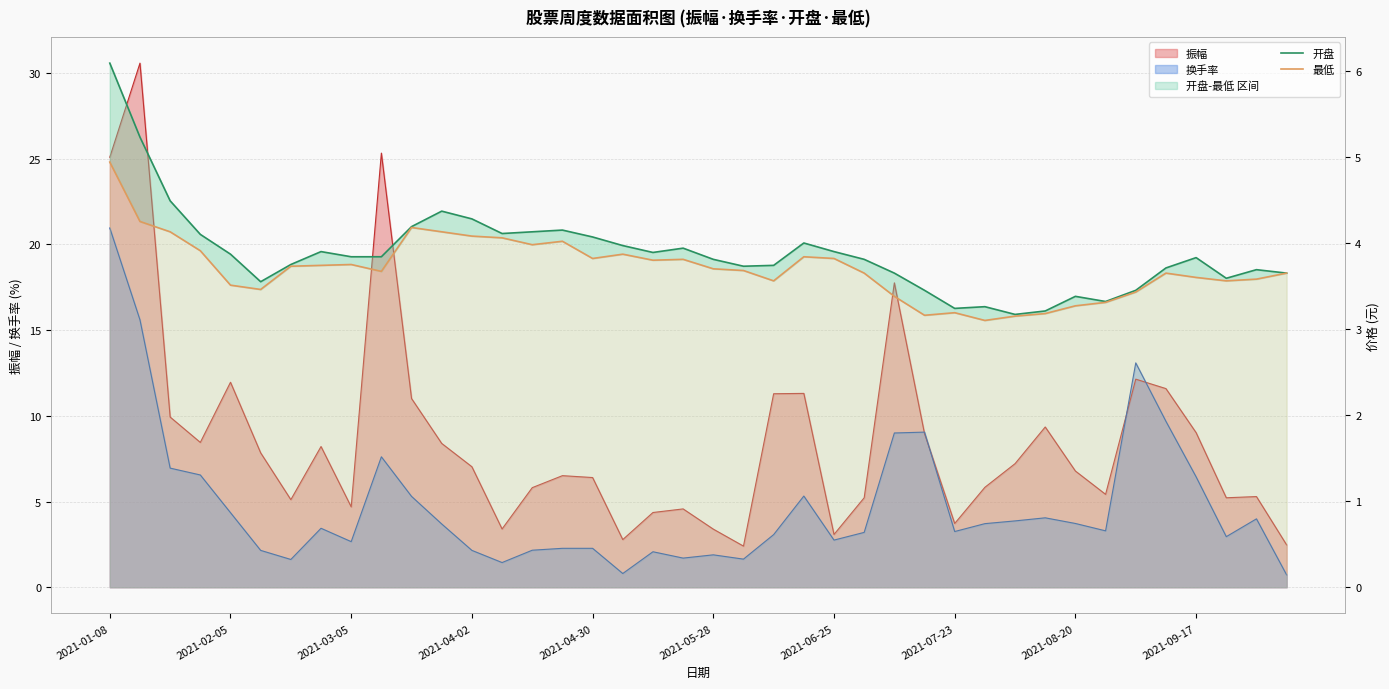

Reading left to right, extract all data points from this chart.

开盘: 6.1	5.2	4.5	4.1	3.9	3.5	3.8	3.9	3.8	3.8	4.2	4.4	4.3	4.1	4.1	4.2	4.1	4.0	3.9	3.9	3.8	3.7	3.7	4.0	3.9	3.8	3.6	3.5	3.2	3.3	3.2	3.2	3.4	3.3	3.5	3.7	3.8	3.6	3.7	3.6
最低: 4.9	4.2	4.1	3.9	3.5	3.5	3.7	3.7	3.8	3.7	4.2	4.1	4.1	4.1	4.0	4.0	3.8	3.9	3.8	3.8	3.7	3.7	3.6	3.8	3.8	3.6	3.4	3.2	3.2	3.1	3.1	3.2	3.3	3.3	3.4	3.6	3.6	3.6	3.6	3.6